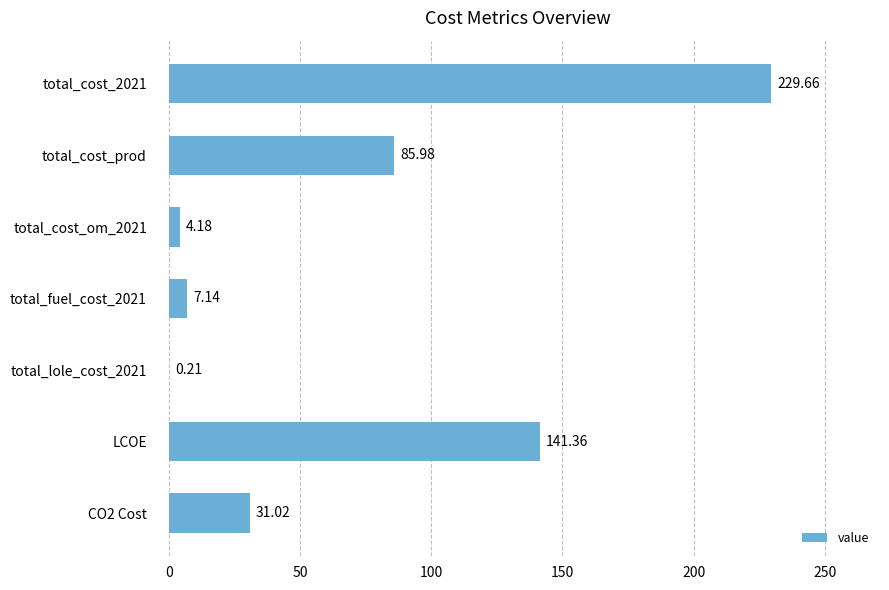

Between total_cost_om_2021 and total_cost_prod, which is larger?

total_cost_prod